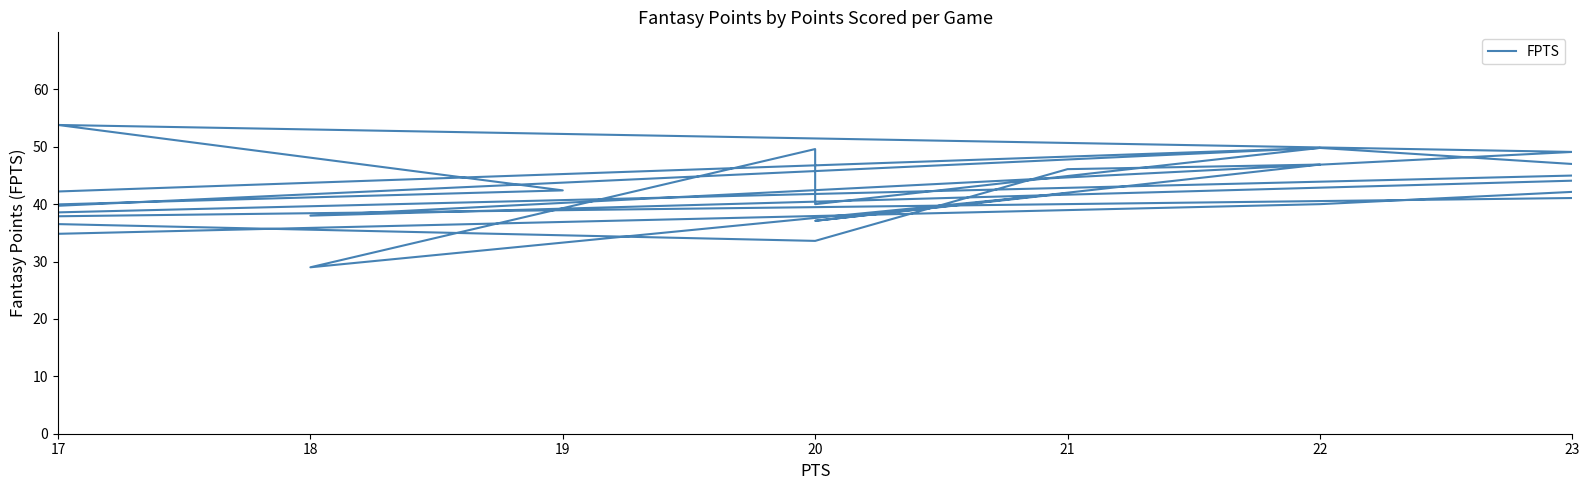

Count the number of data series in this chart.

1